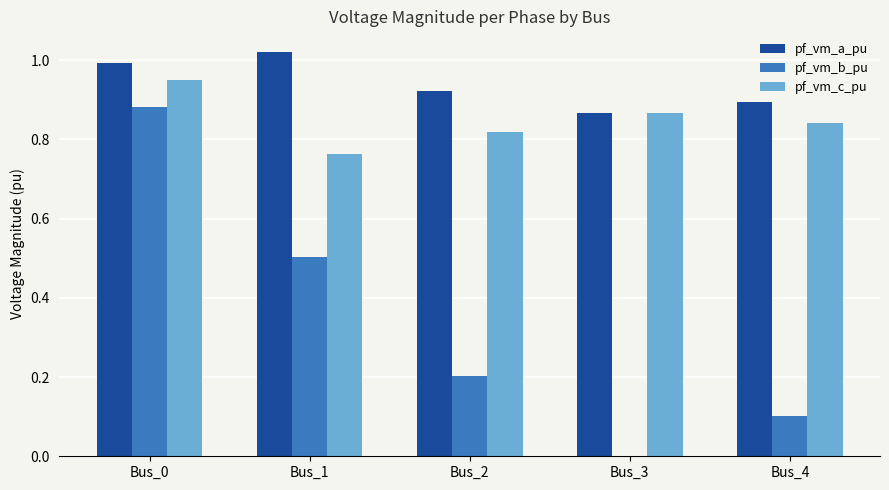

What is the difference between the pf_vm_c_pu values at Bus_0 and Bus_2?

0.1